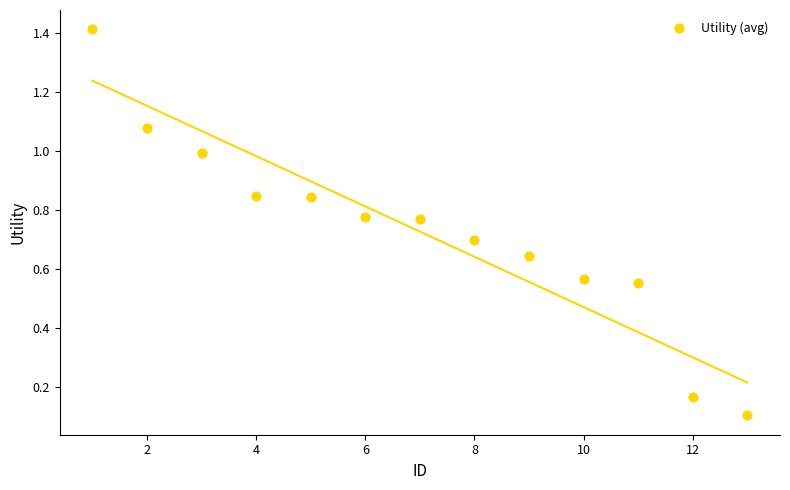

What is the range of X values (max minus min)?

12.0